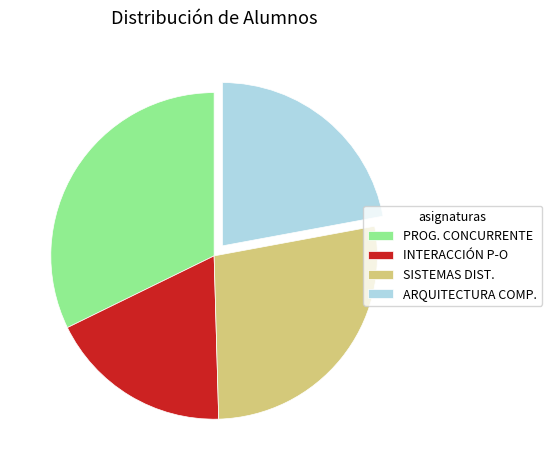

Is it true that PROG. CONCURRENTE is 26% of the pie?

False